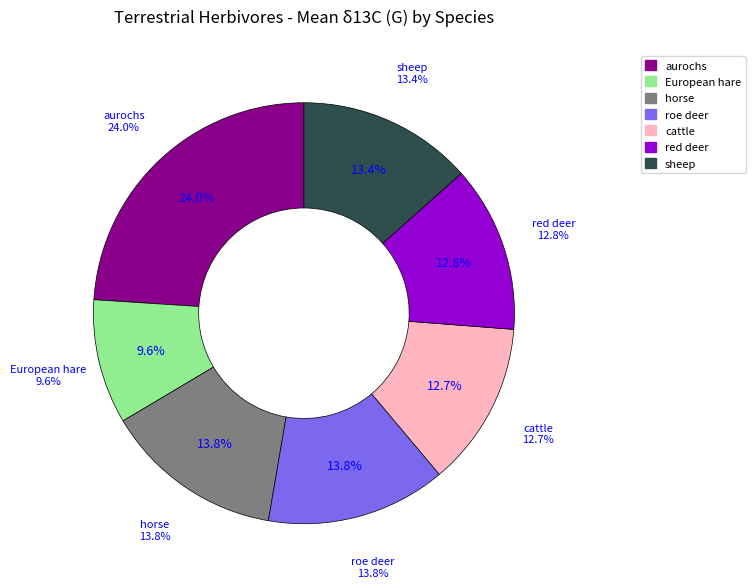

To the nearest percent, what portion does sheep represent?

13%